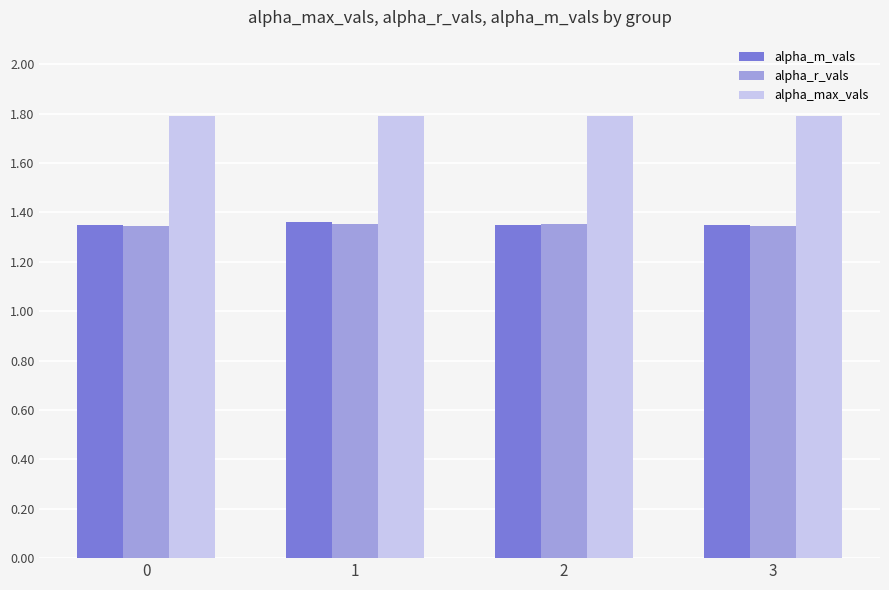

How many bars are there in total?

12